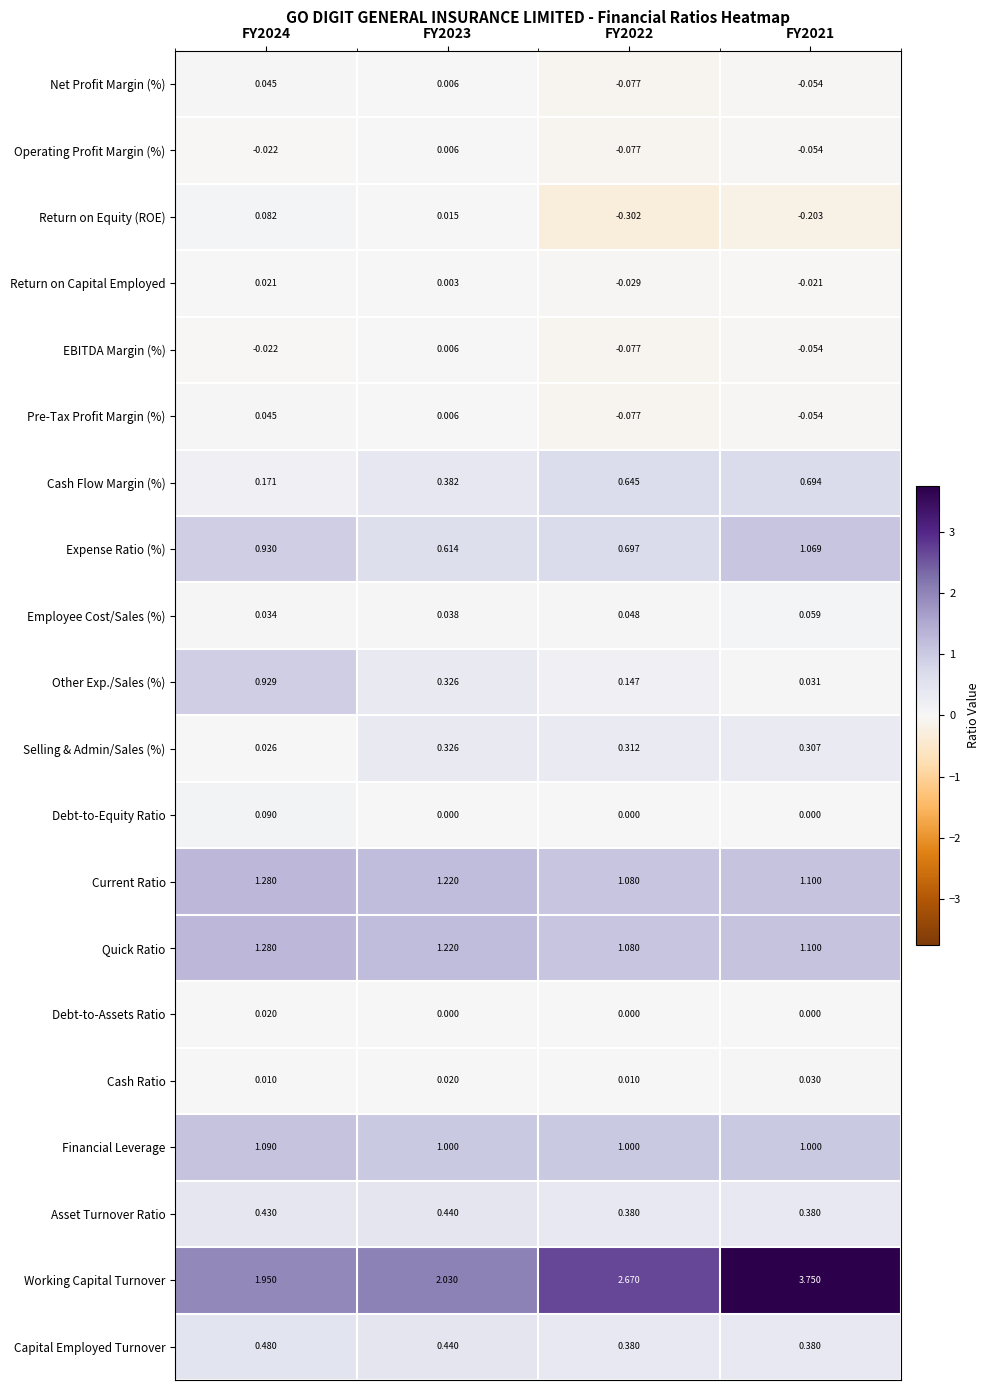

Count the number of data series in this chart.

20